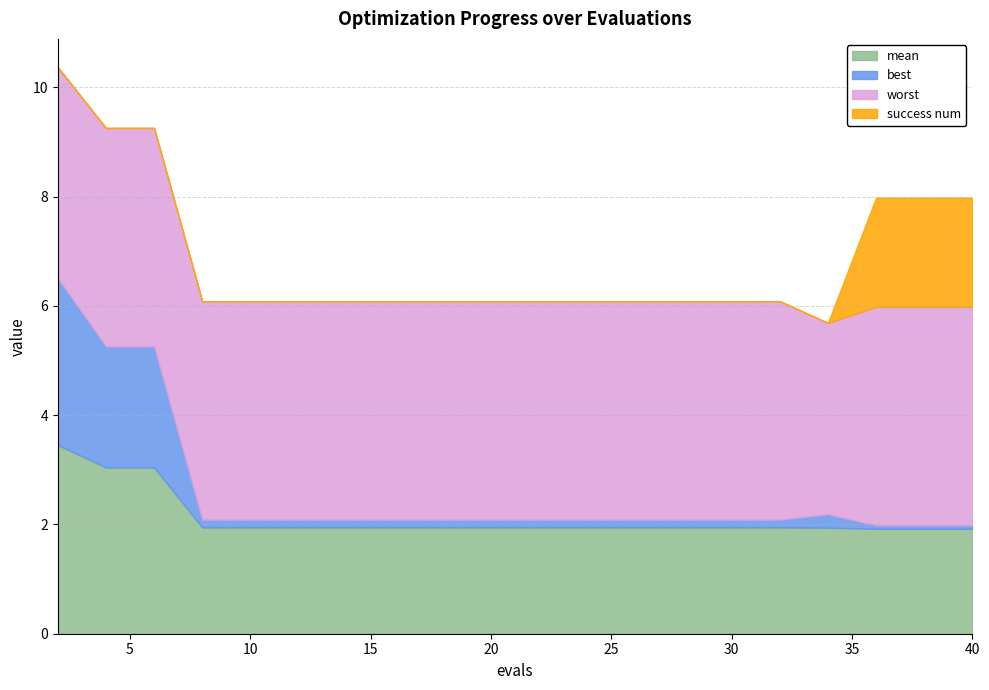

What are all the series names shown in the legend?

mean, best, worst, success num